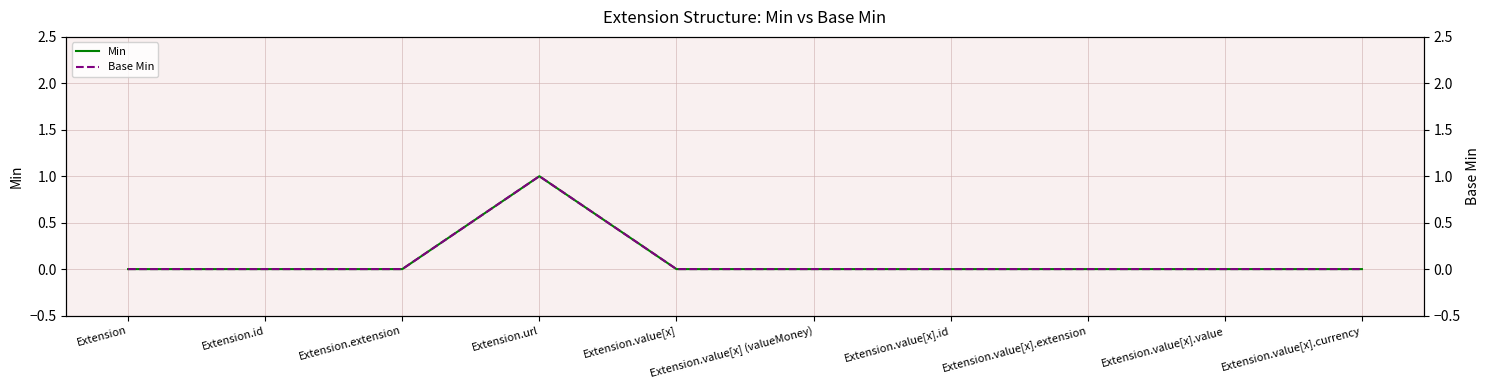

At which label is Base Min closest to 0?

Extension